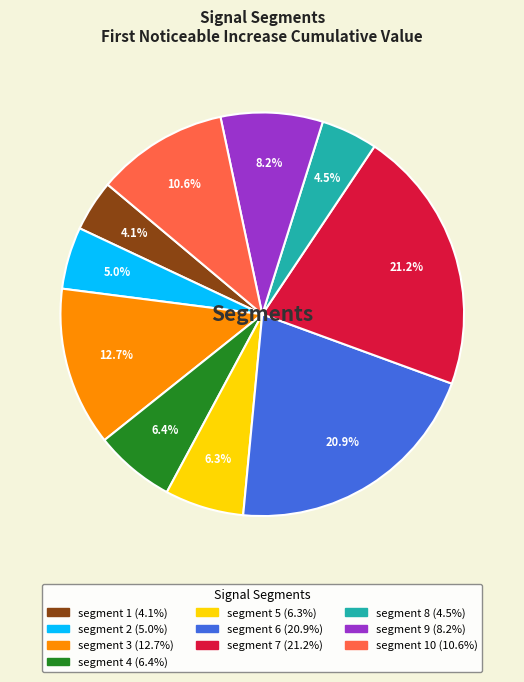

Does any single category account for the majority?

No